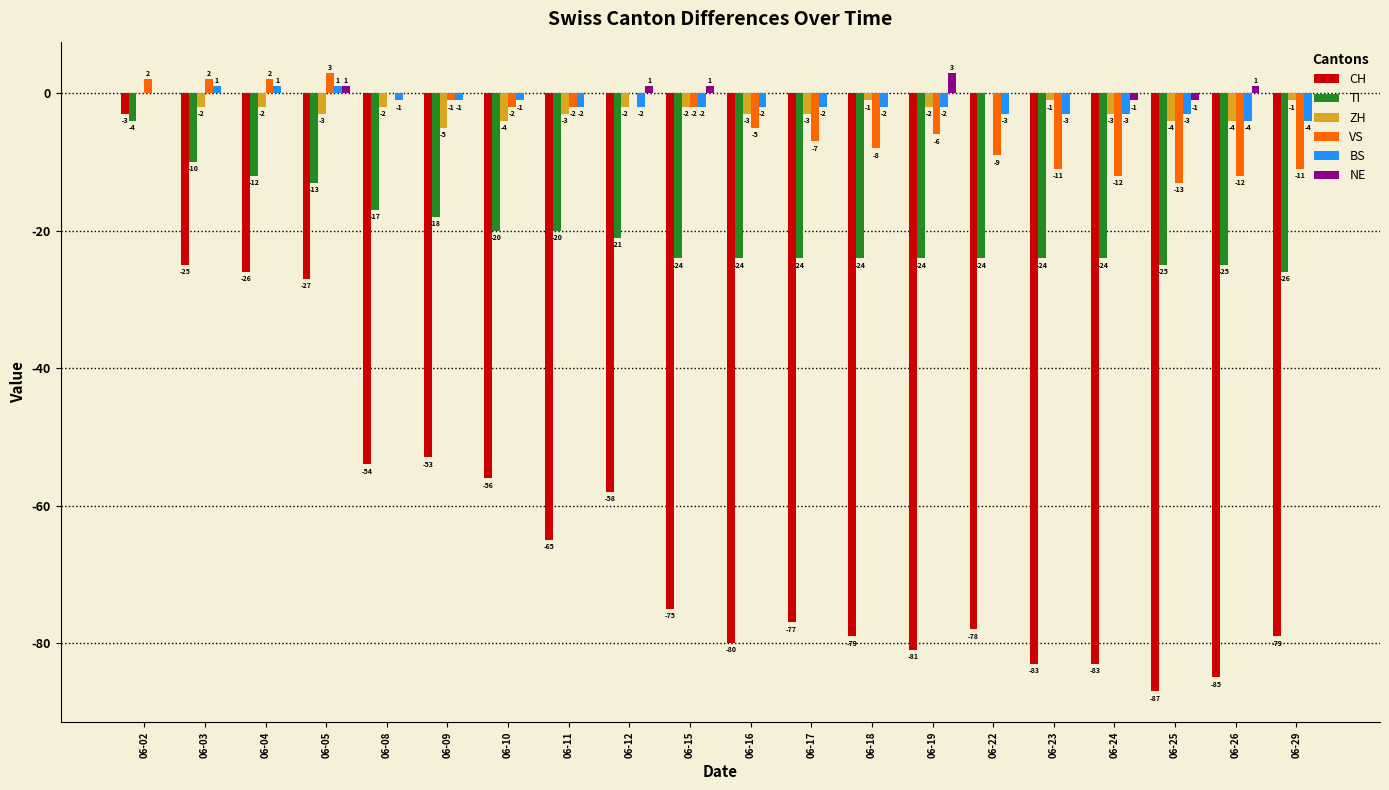

Where is CH nearest to the value -45?

06-09